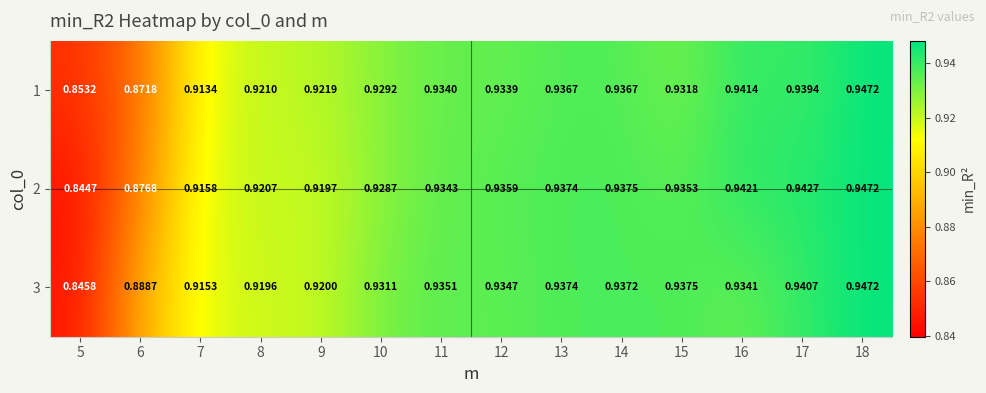

Is the value of 3 at 8 greater than the value of 2 at 9?

No